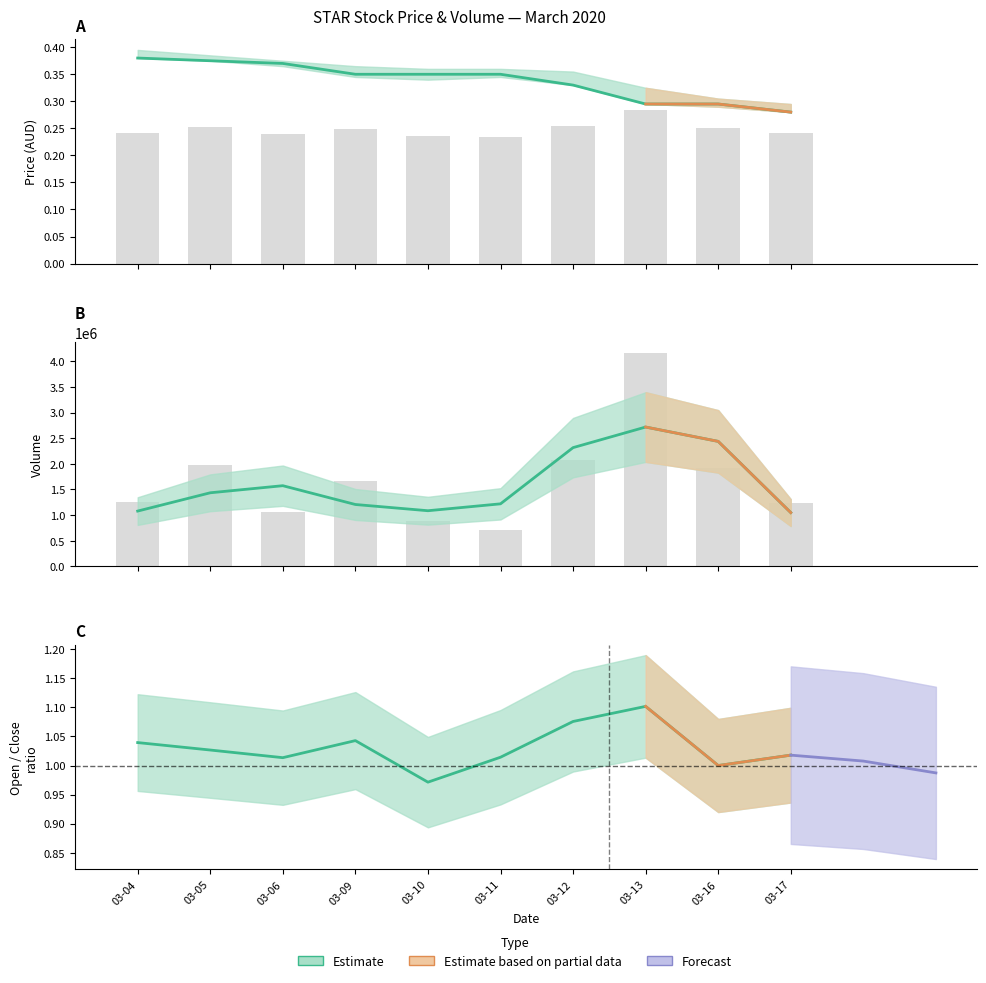

Which category has the highest value in the open series?

2020-03-04